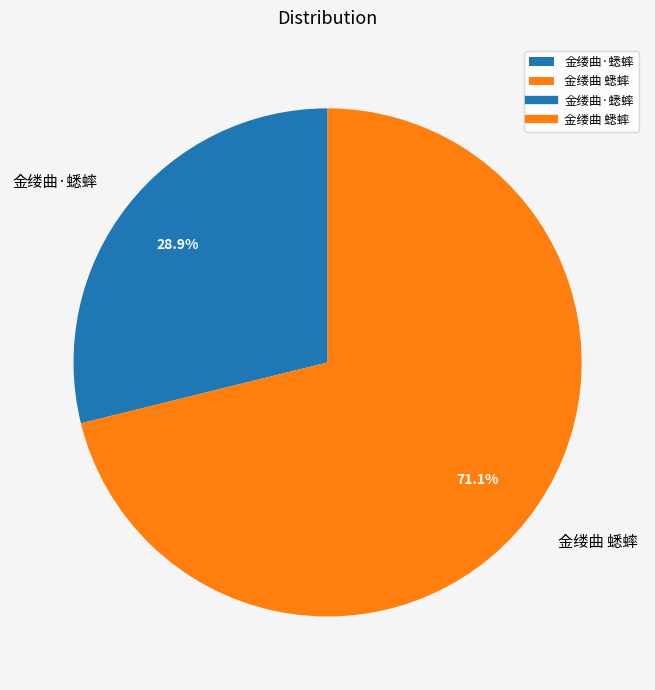

Does any single category account for the majority?

Yes